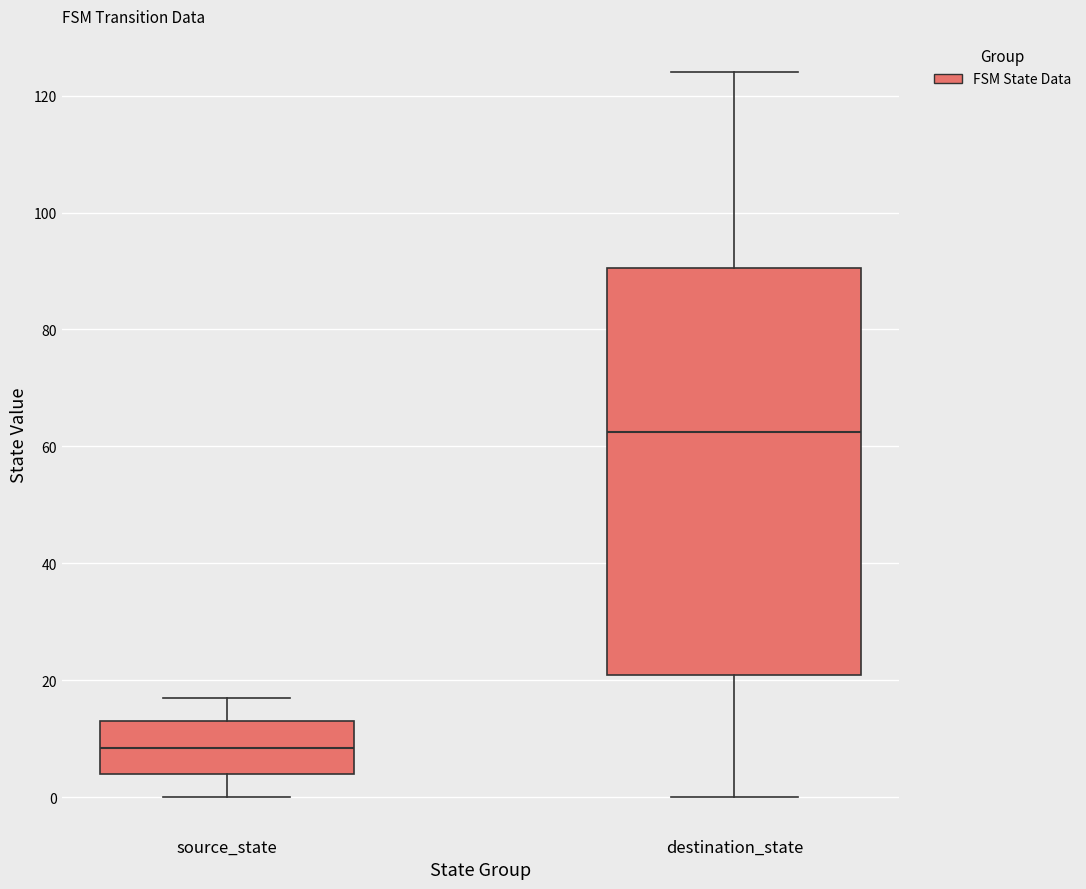

Comparing the boxes themselves (not the whiskers), which one is the tallest?

destination_state